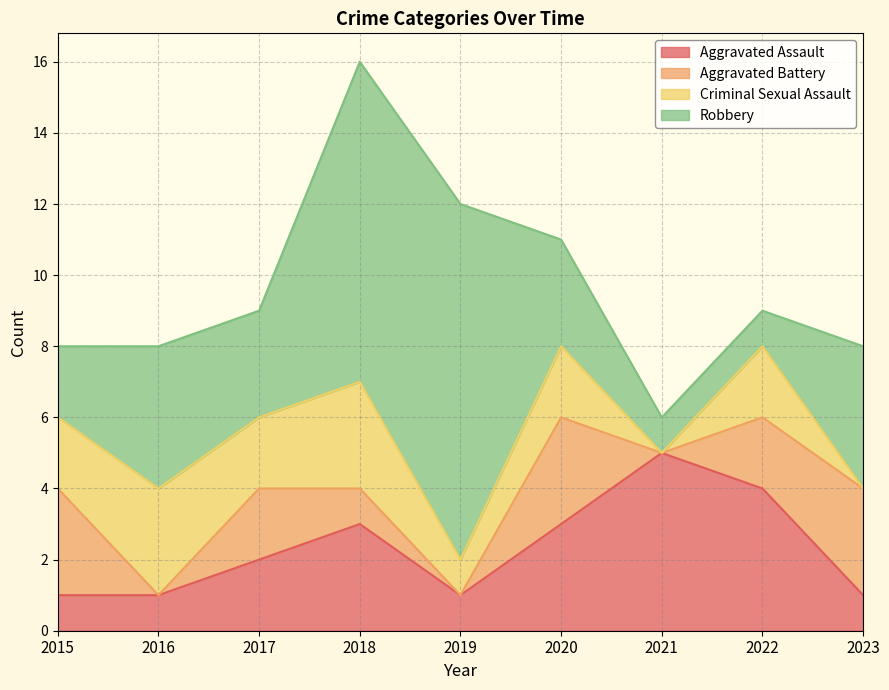

At how many categories does at least one series exceed 5?

2